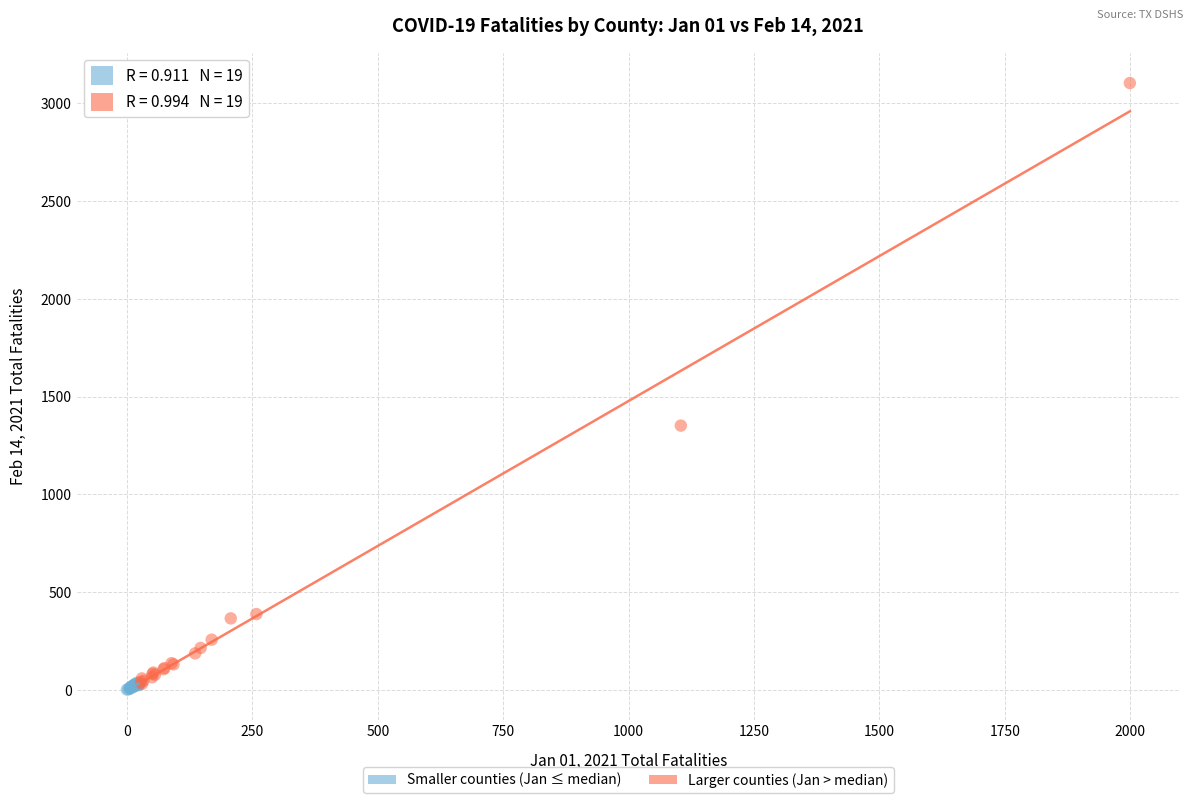

Which series has the widest spread of Y values?

Larger counties (Jan > median)